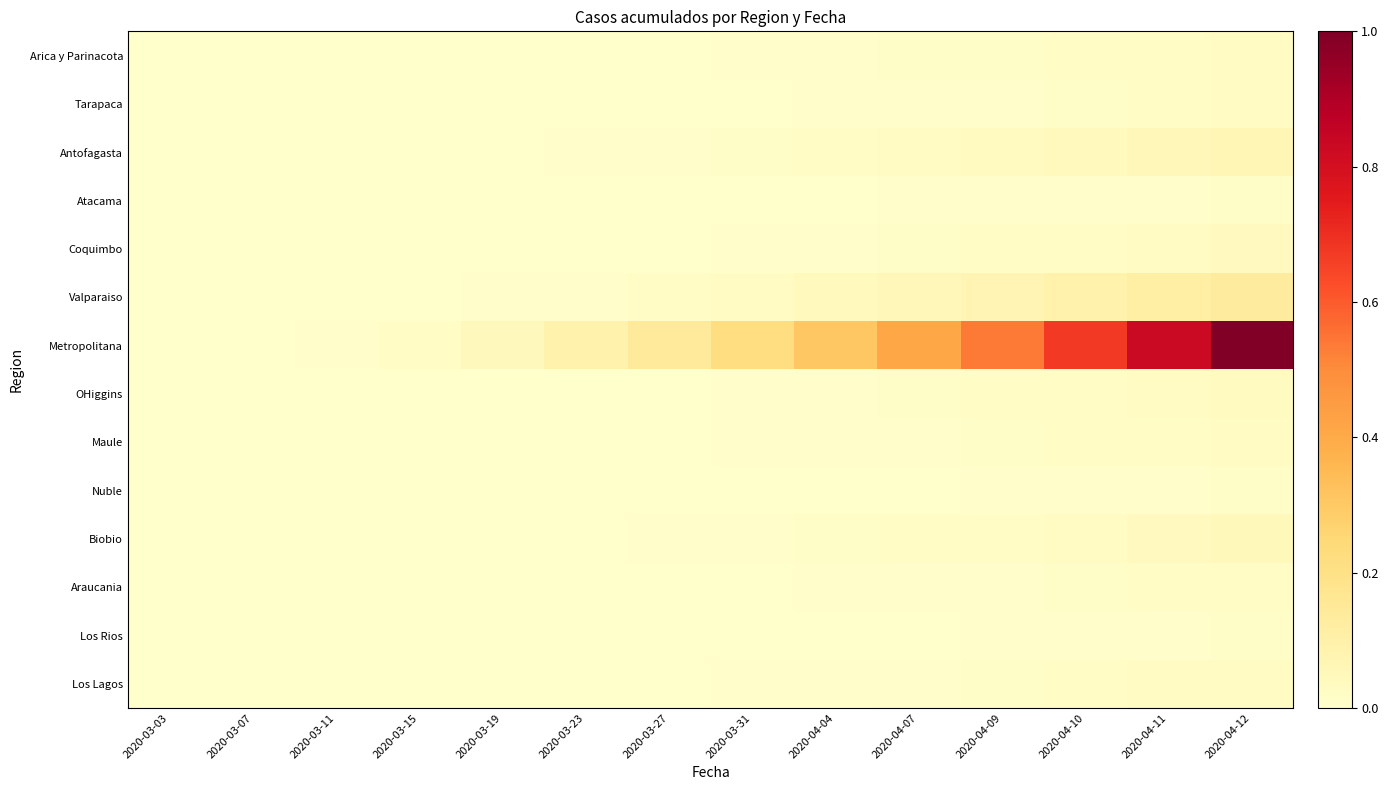

Which series changed the most between 2020-03-23 and 2020-03-31?

Metropolitana